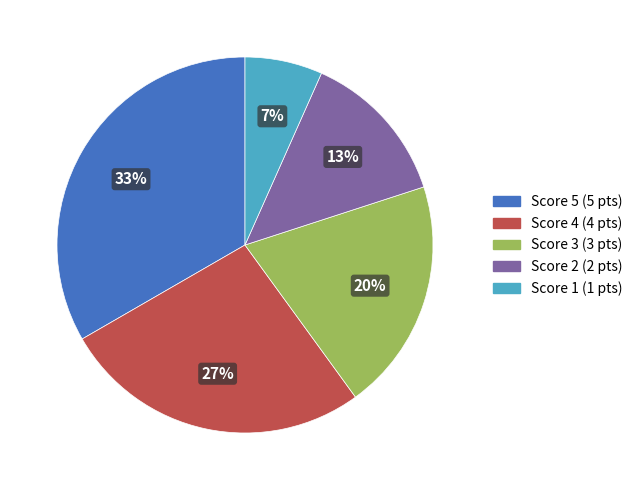

Is there any slice that represents more than half of the pie?

No